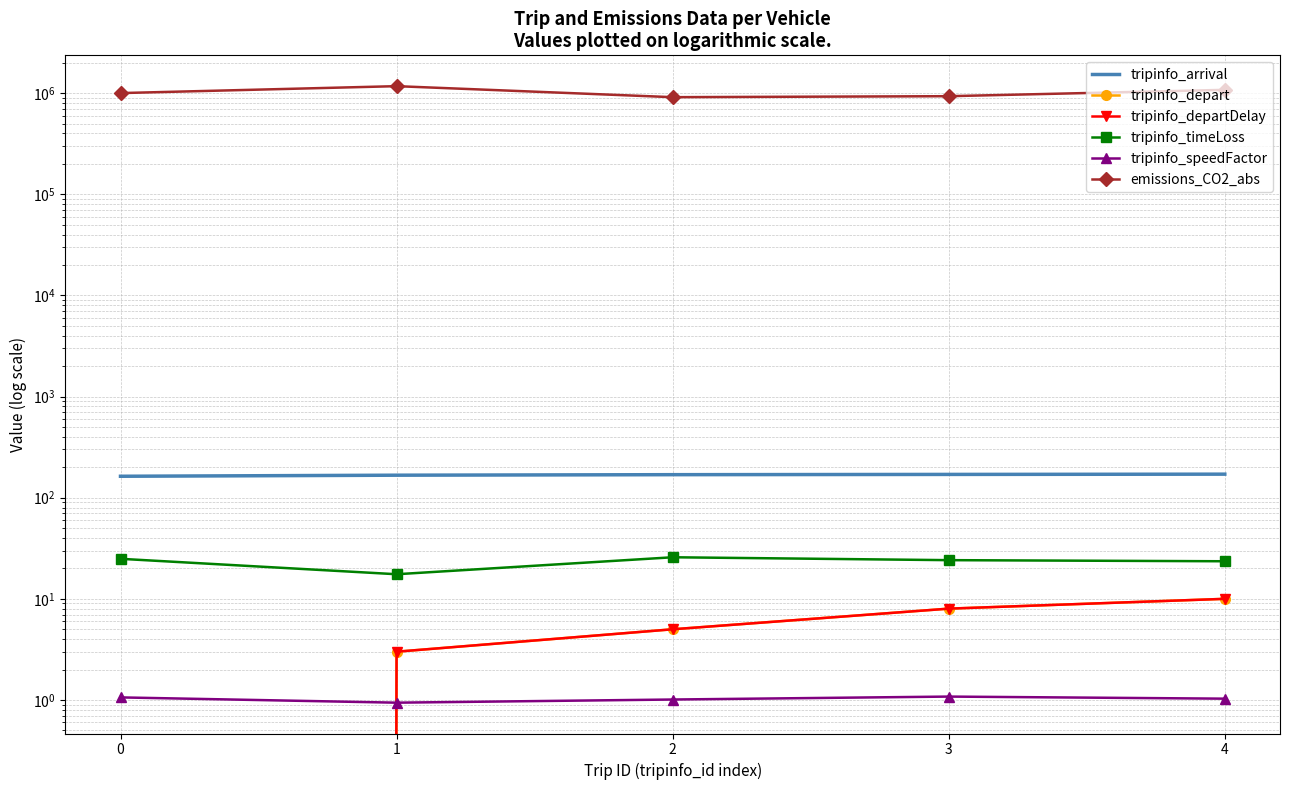

True or false: tripinfo_timeLoss and emissions_CO2_abs cross at least once.

False